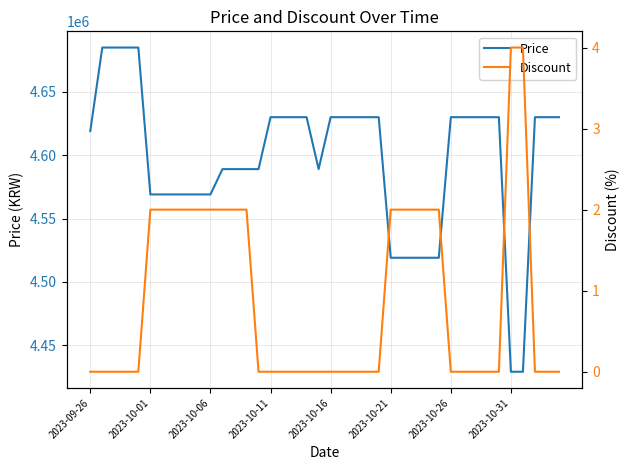

What is the value of the Discount point at the 9th from the left?

2